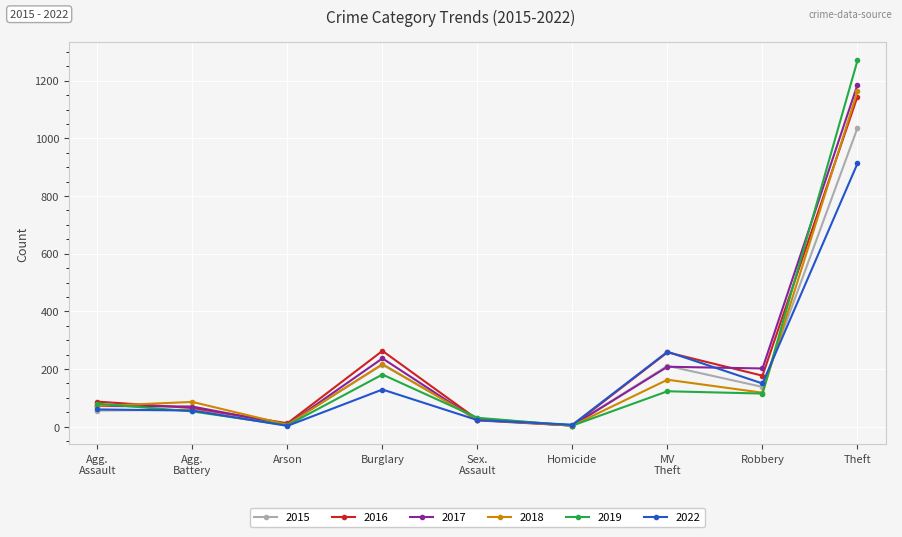

What is the total value across all series at Robbery?

900